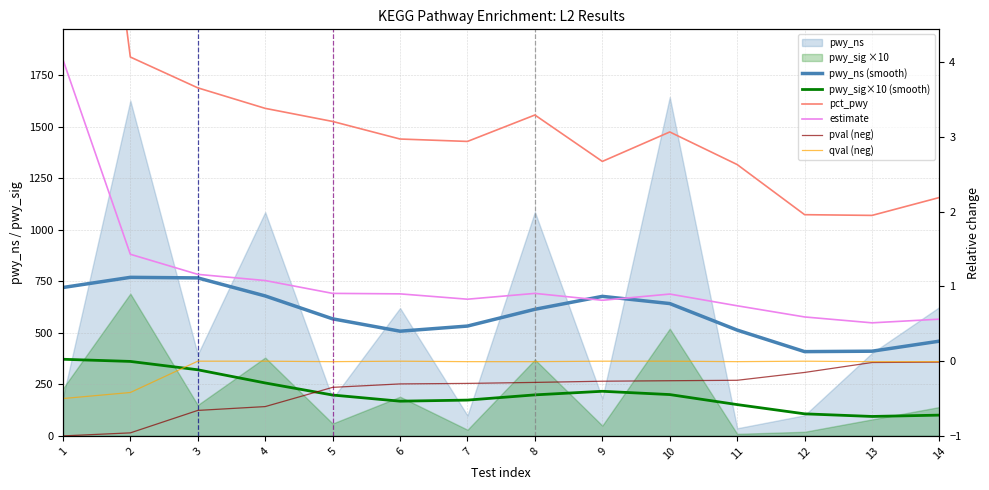

At which label does pwy_sig×10 (smooth) reach its peak?

1